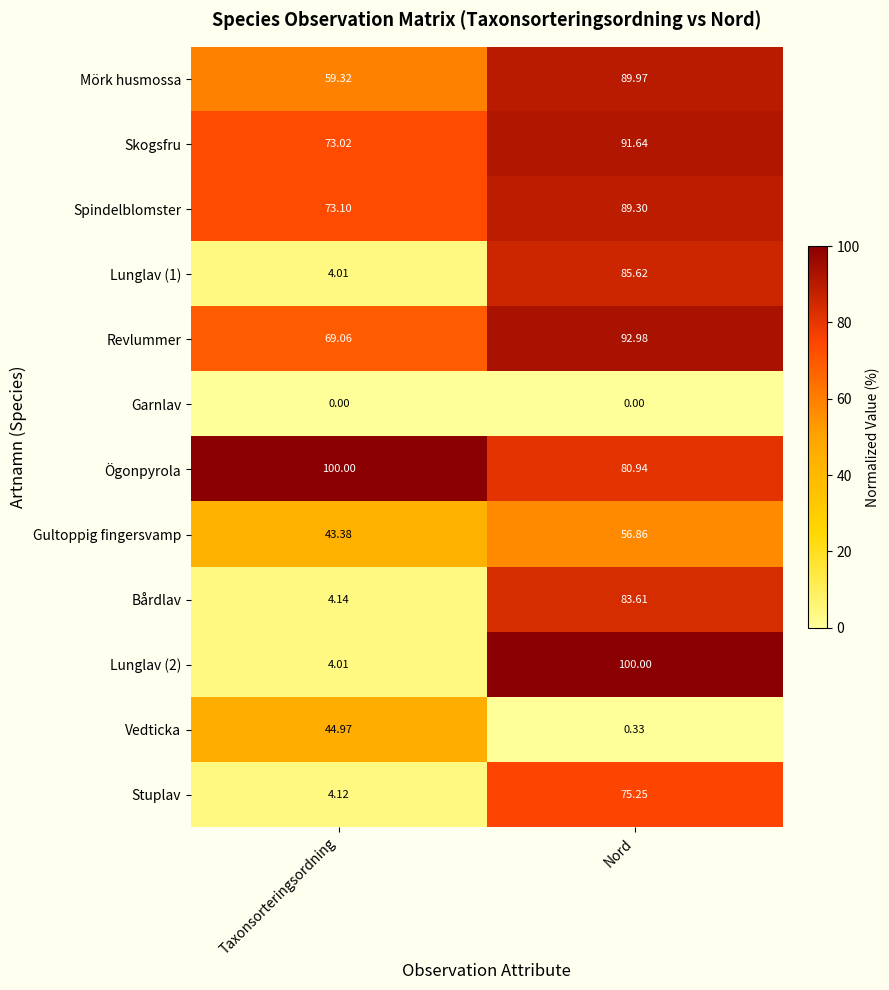

List the labels in order of Lunglav (1) value, largest first.

Nord, Taxonsorteringsordning